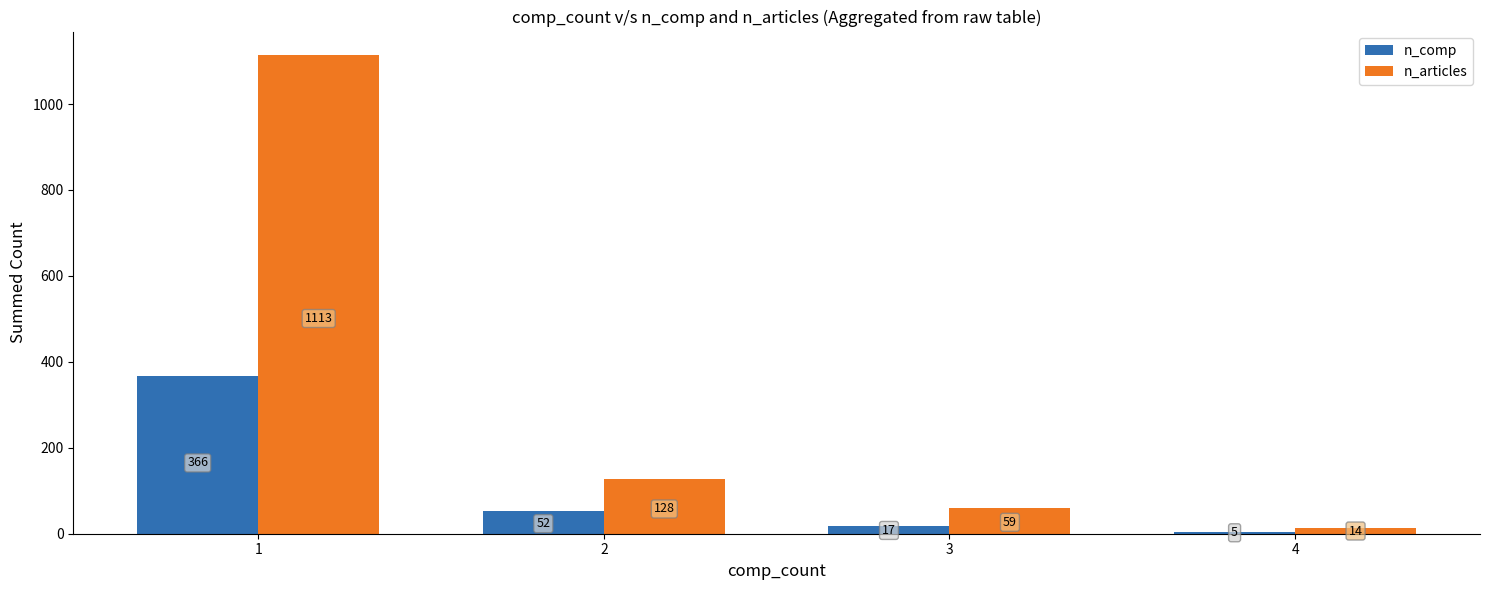

What is the difference between the maximum and second lowest values in the n_articles series?

1054